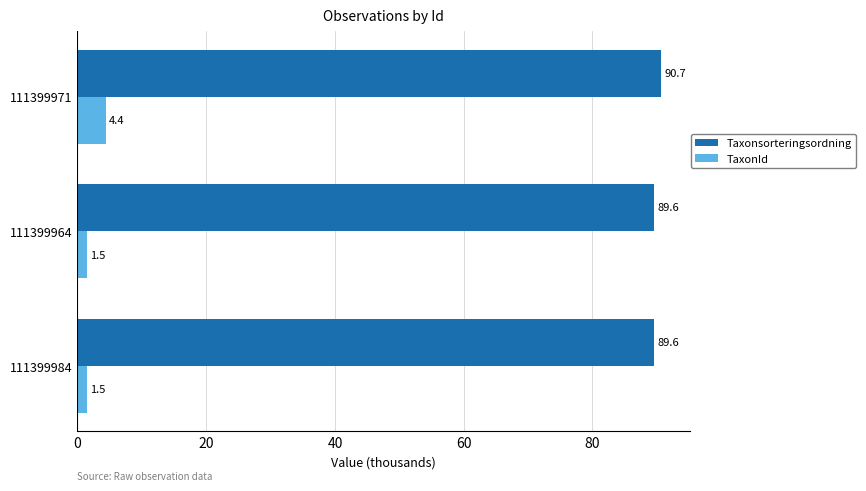

What is the average value of the Taxonsorteringsordning series?

89.9